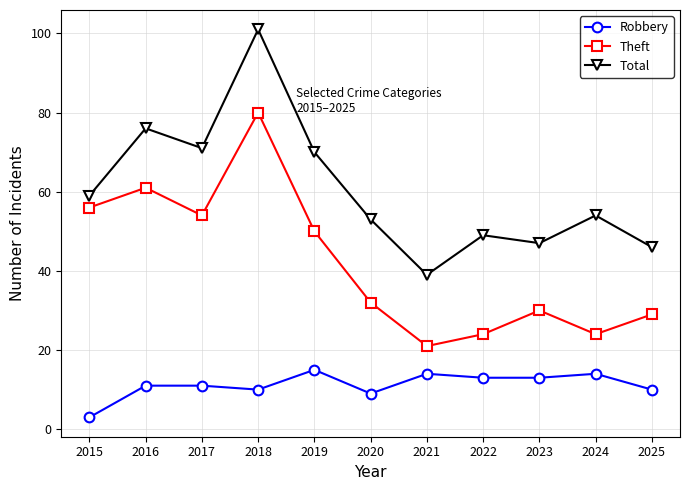

At which label does Theft reach its peak?

2018